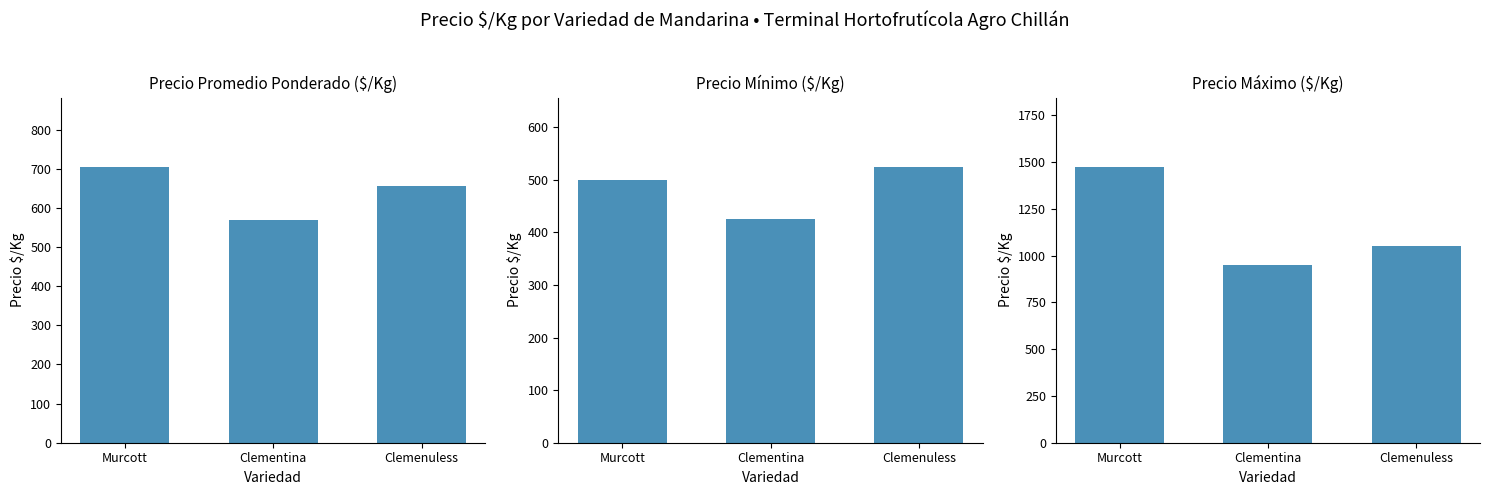

How many bars are there in total?

9